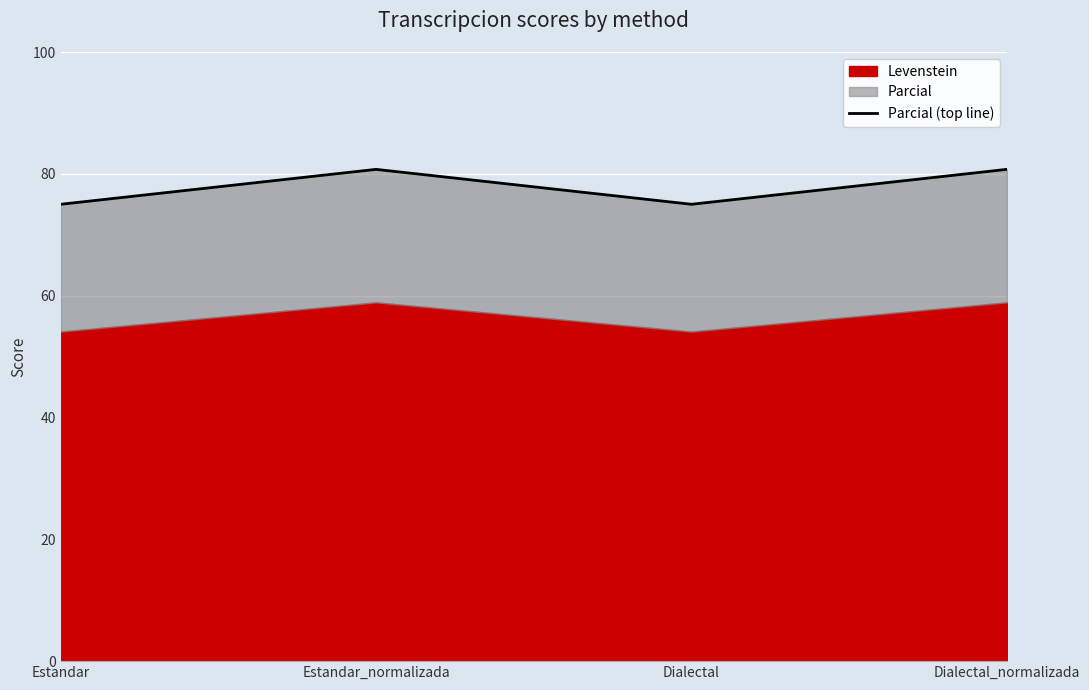

True or false: there are more than 0 points higher than both neighbors.

True